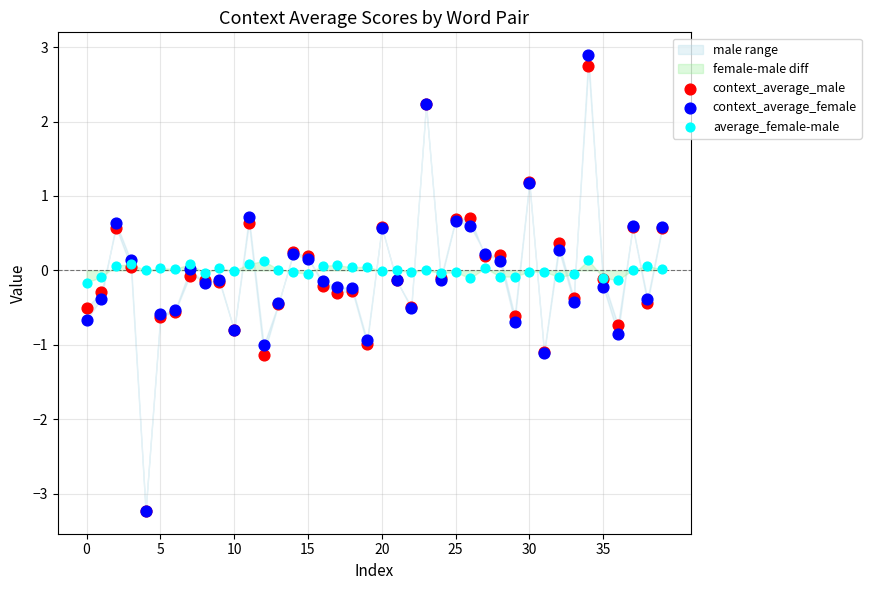

Which series contains the highest Y value?

context_average_female